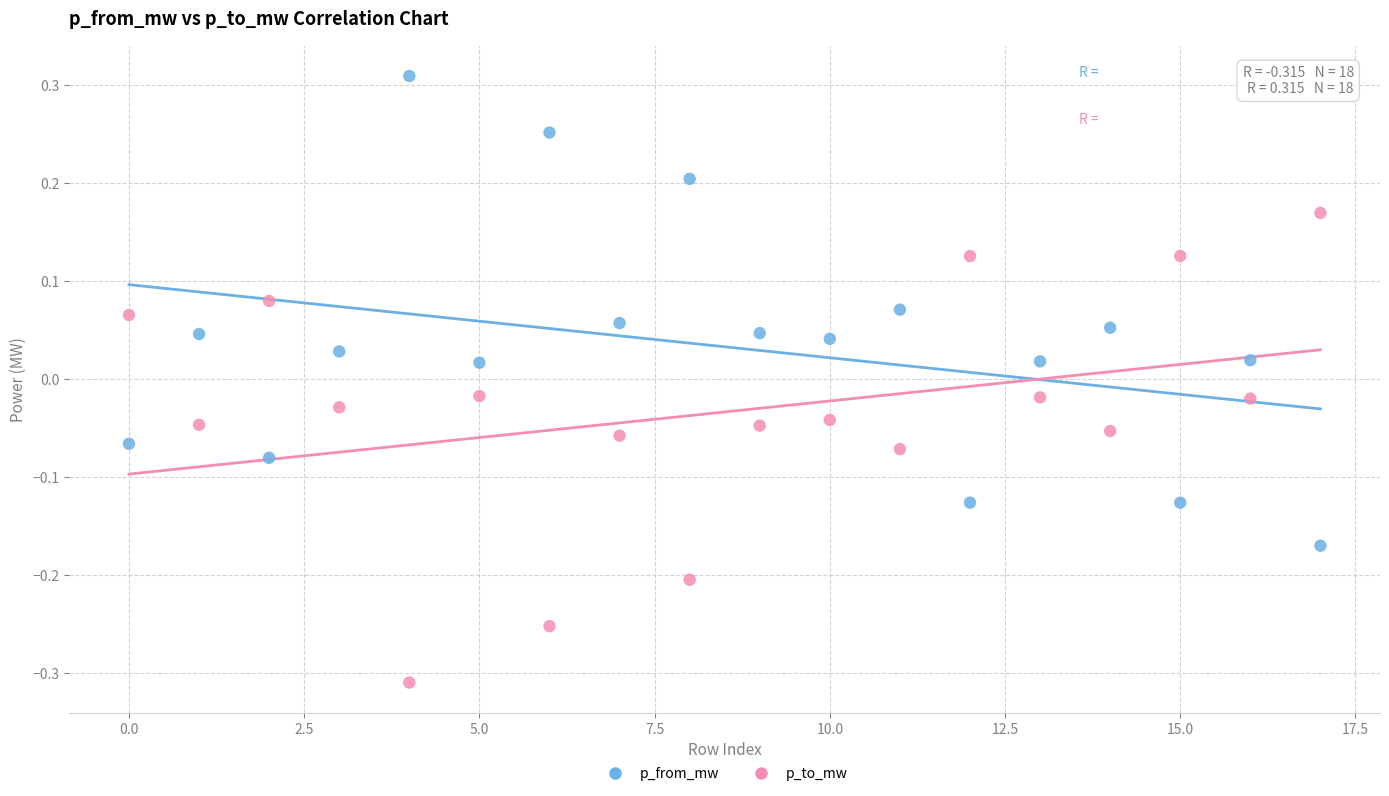

Which series reaches the minimum Y coordinate?

p_to_mw